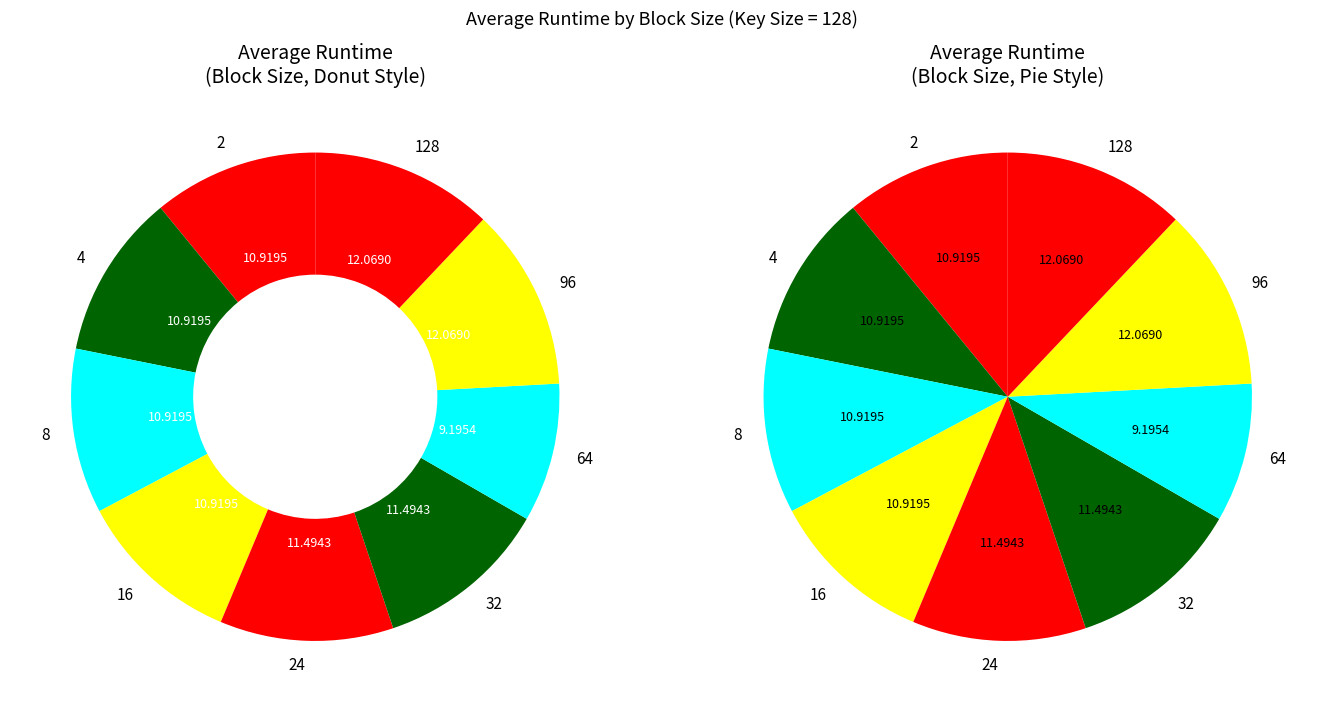

Do 128 and 32 together represent more than half of the pie?

No